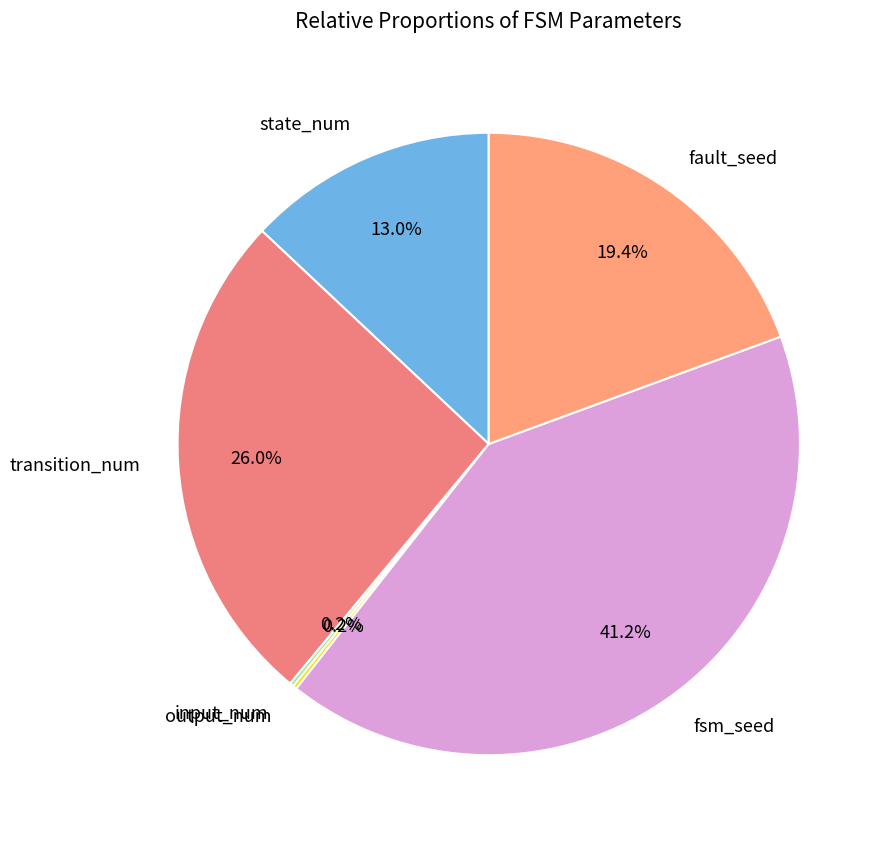

Which category has the biggest portion of the pie?

fsm_seed